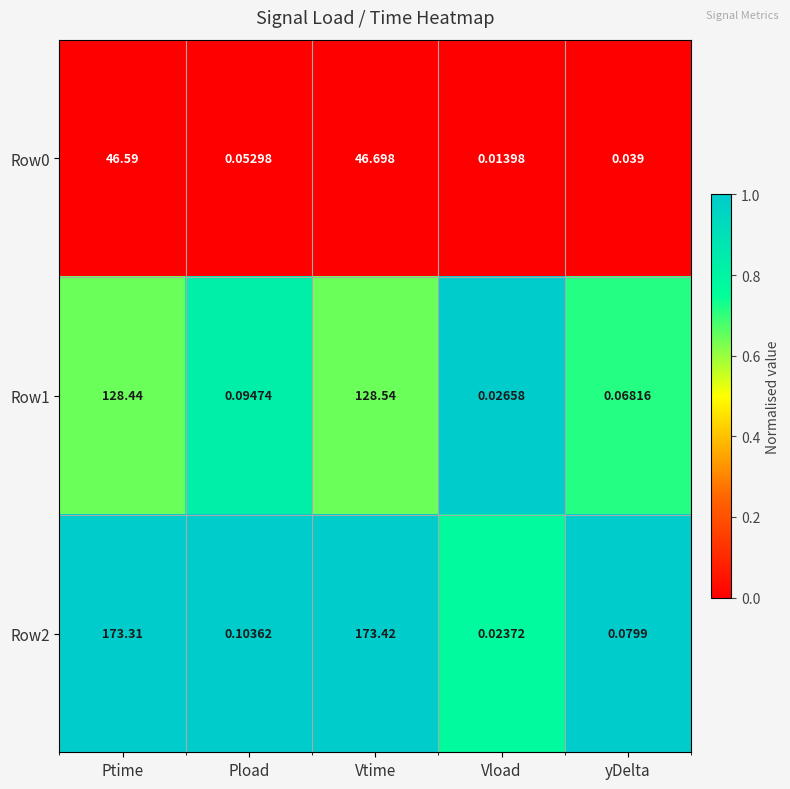

What is the maximum value shown in the chart?

173.4